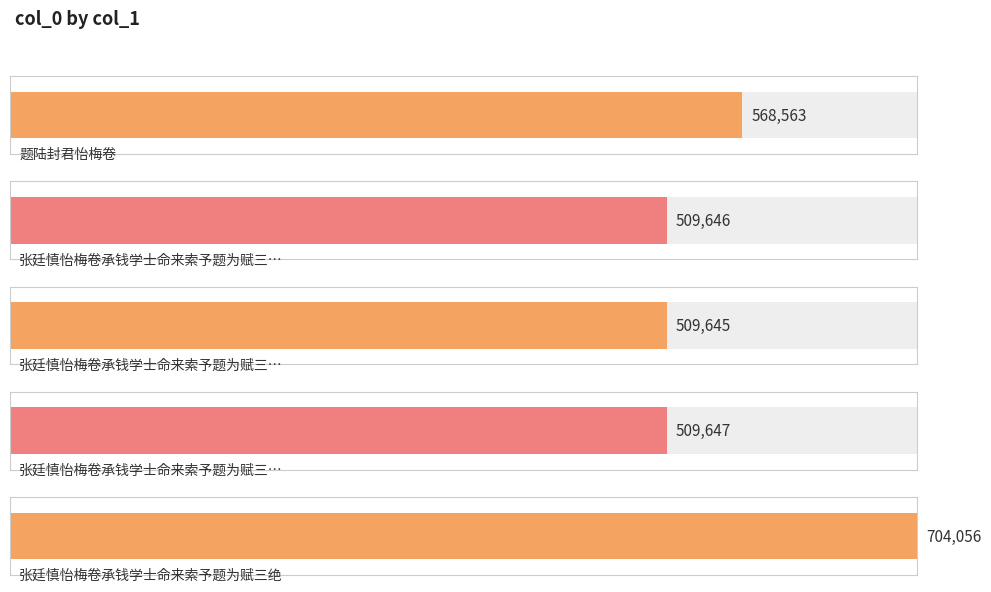

What is the change in value from 题陆封君怡梅卷 to 张廷慎怡梅卷承钱学士命来索予题为赋三绝?

+135493